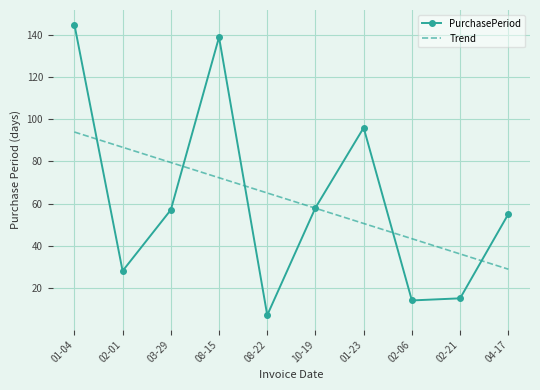

What position from the right is 02-01?

9